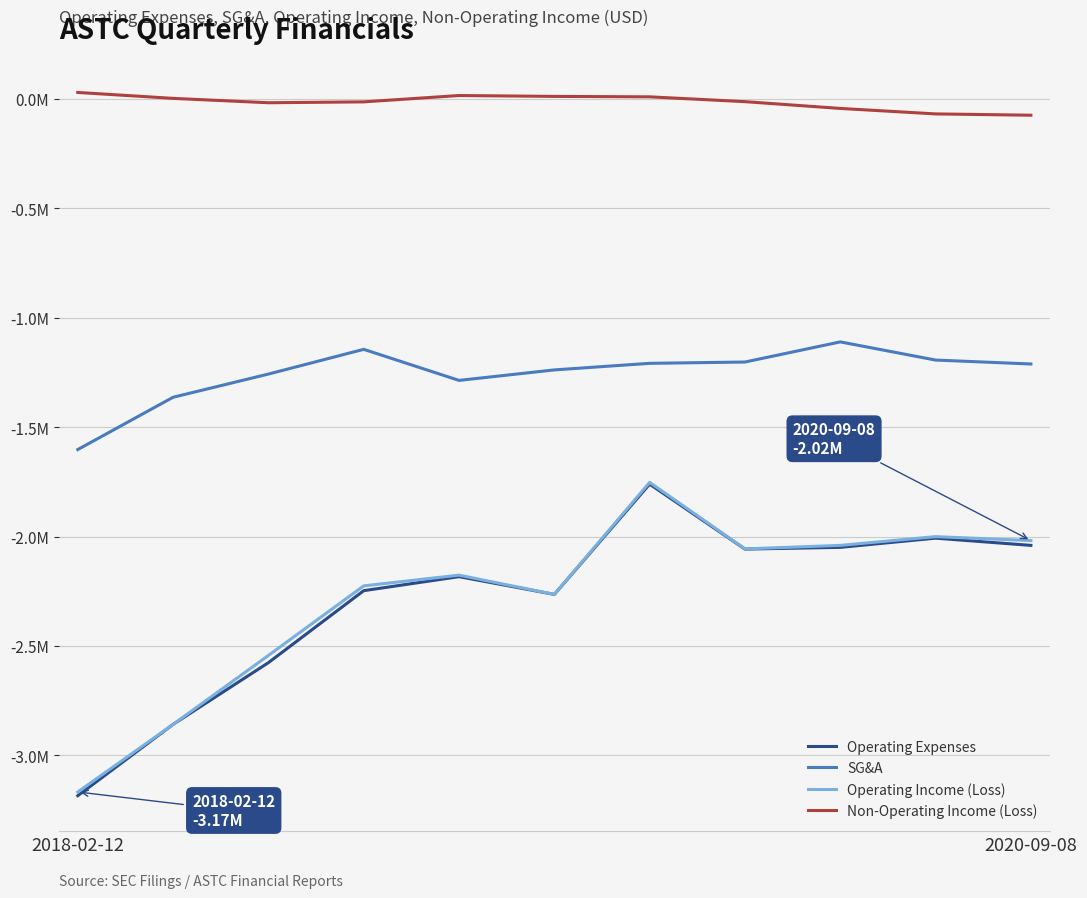

What is the average value of the Operating Income (Loss) series?

-2281727